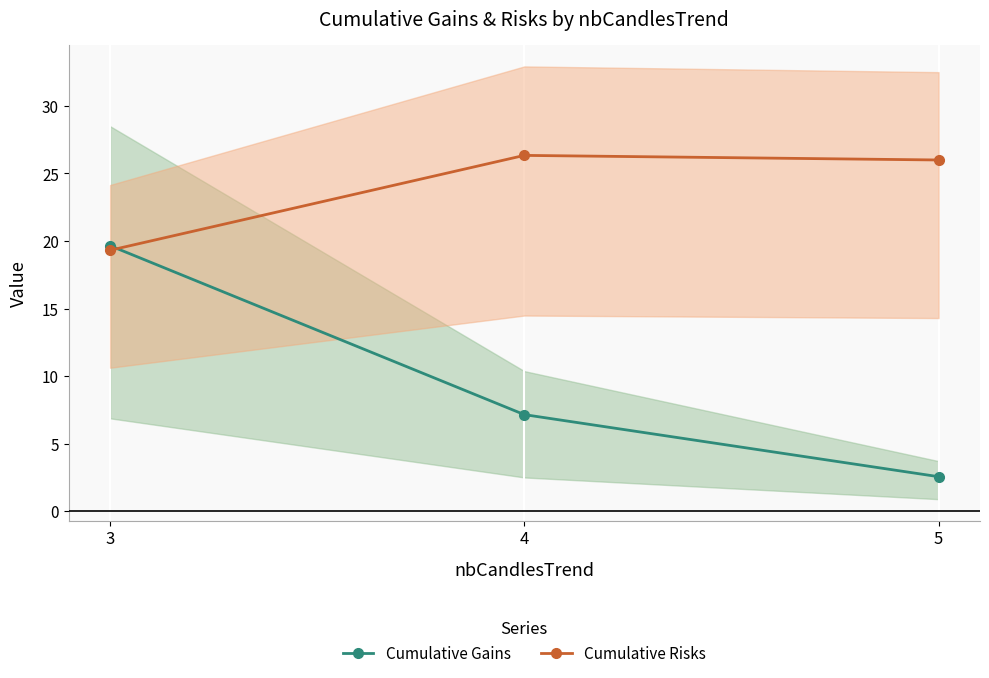

Reading left to right, extract all data points from this chart.

Cumulative Gains: 19.7	7.2	2.6
Cumulative Risks: 19.3	26.3	26.0